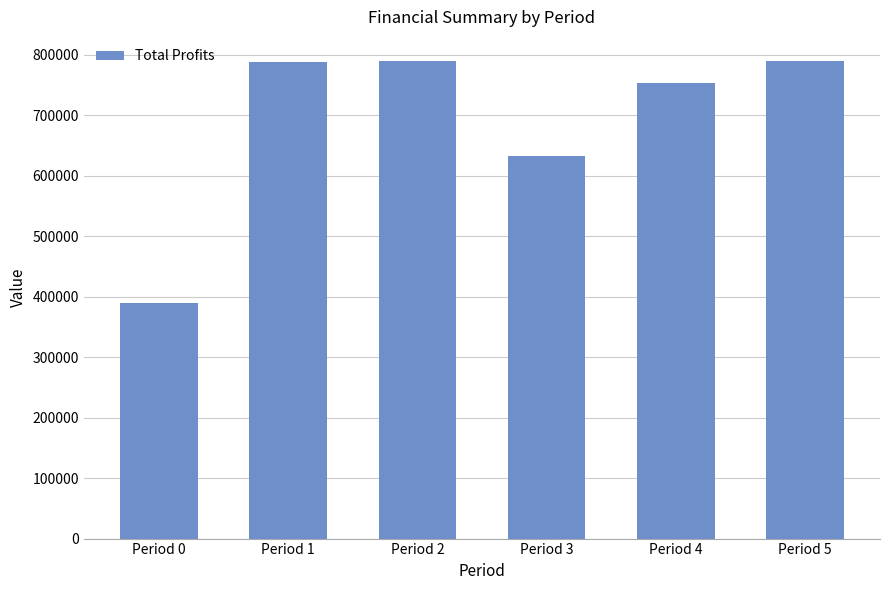

What is the greatest value displayed?

790421.4